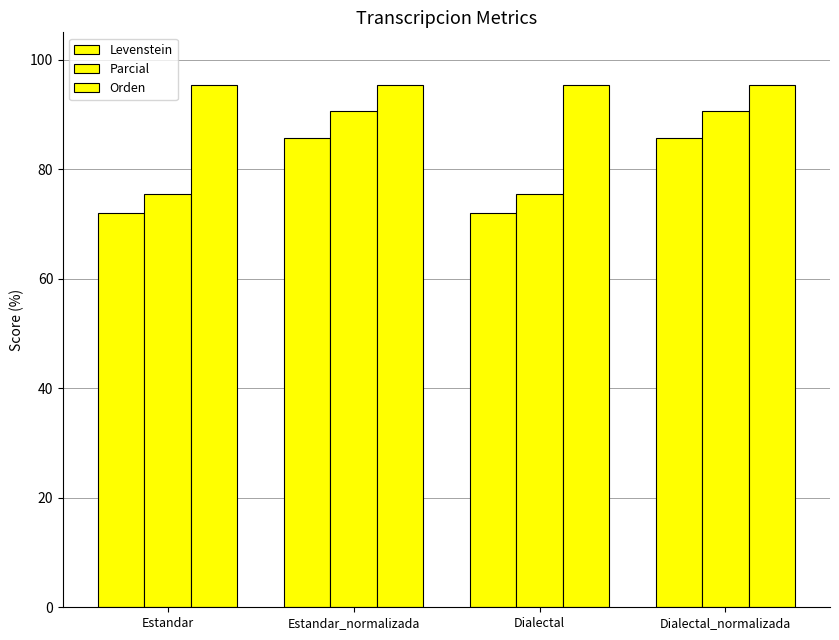

At which label does Parcial first exceed 90?

Estandar_normalizada